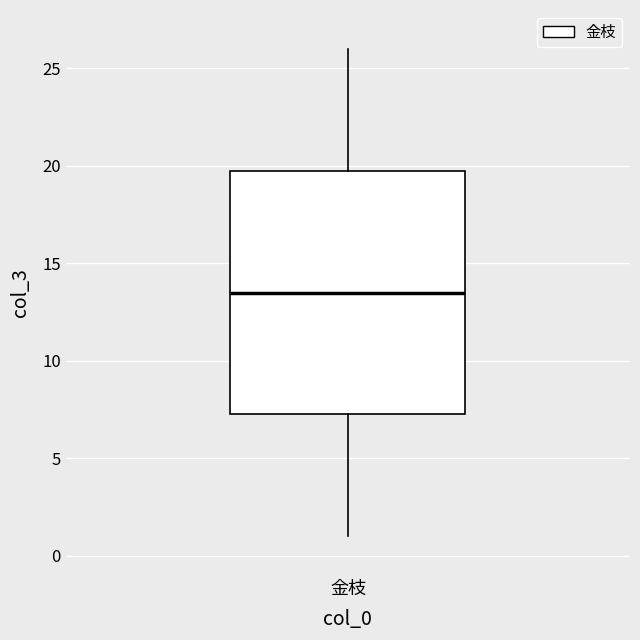

Where is the upper edge of the box for 金枝 on the y-axis? The values are not printed on the chart, so give them approximately, as read against the axis.

20.0